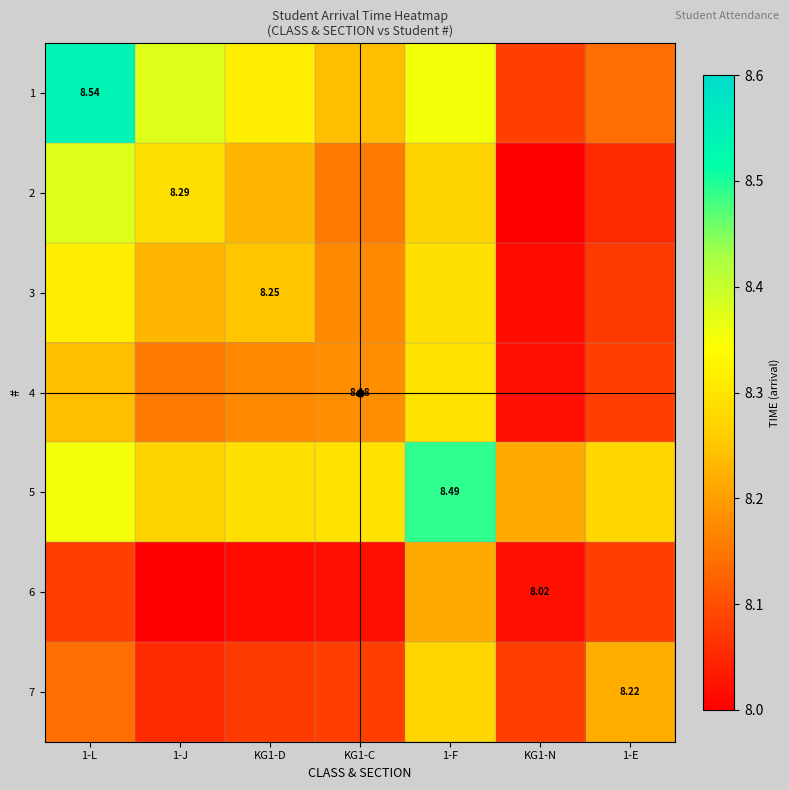

What is the sum of all 7 values?

56.9